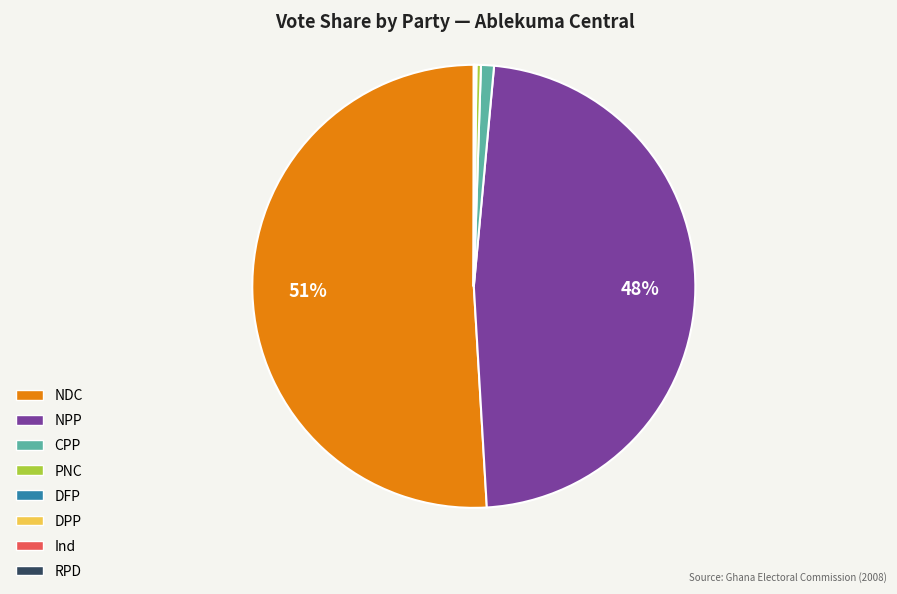

Which category accounts for the majority?

NDC